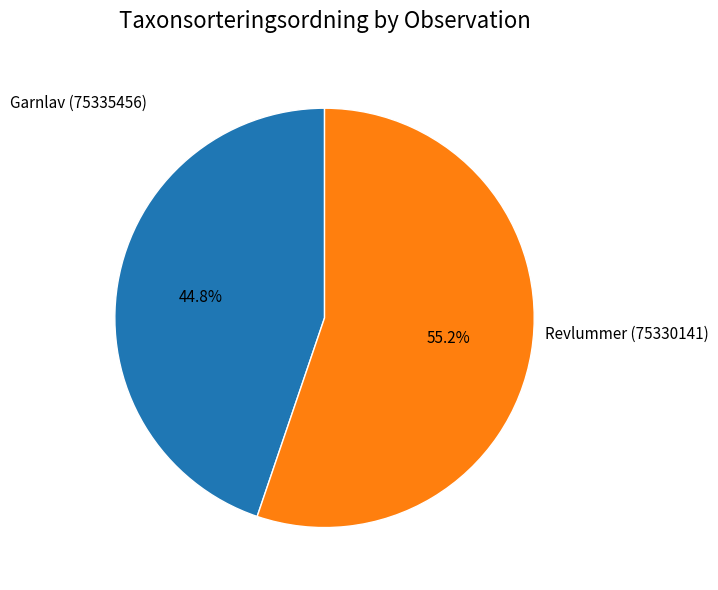

Does any single category account for the majority?

Yes